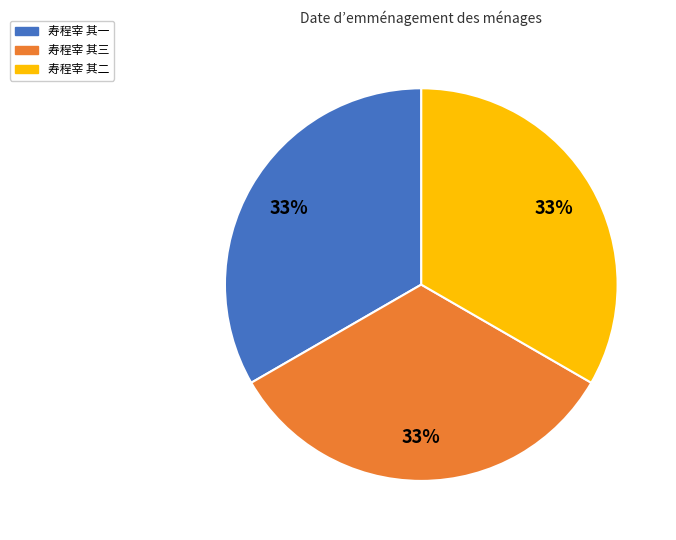

What is the ratio of the value at 寿程宰 其一 to the value at 寿程宰 其二?

1.0